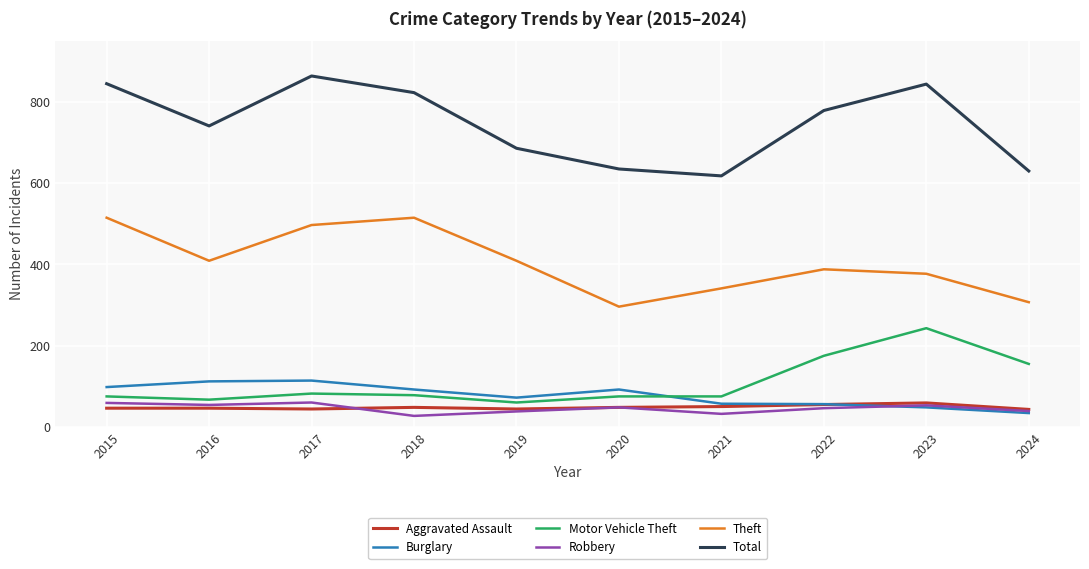

Which series changed the most between 2015 and 2019?

Total